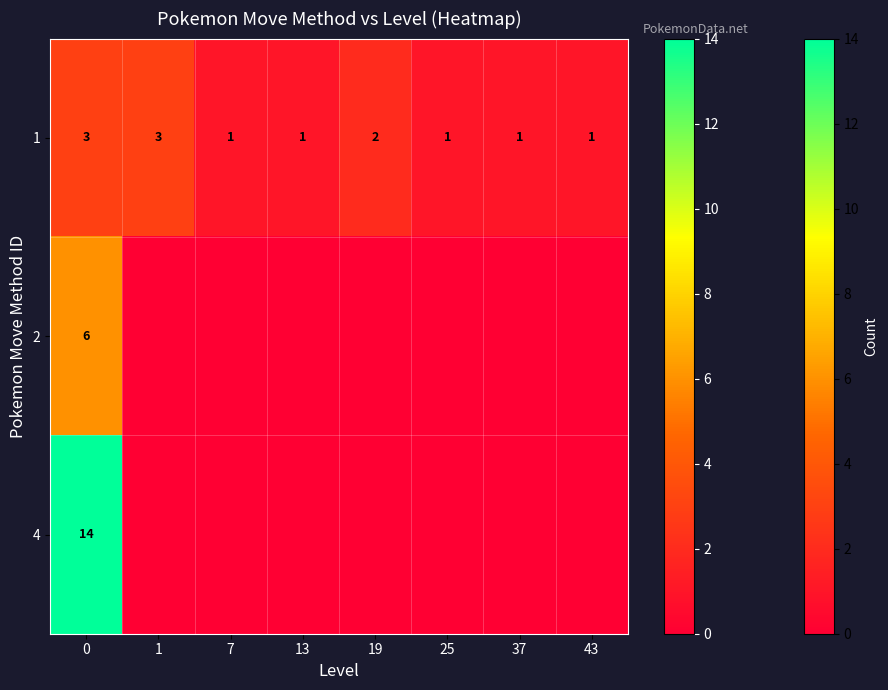

True or false: 1 has a value of 1 at 7.

True